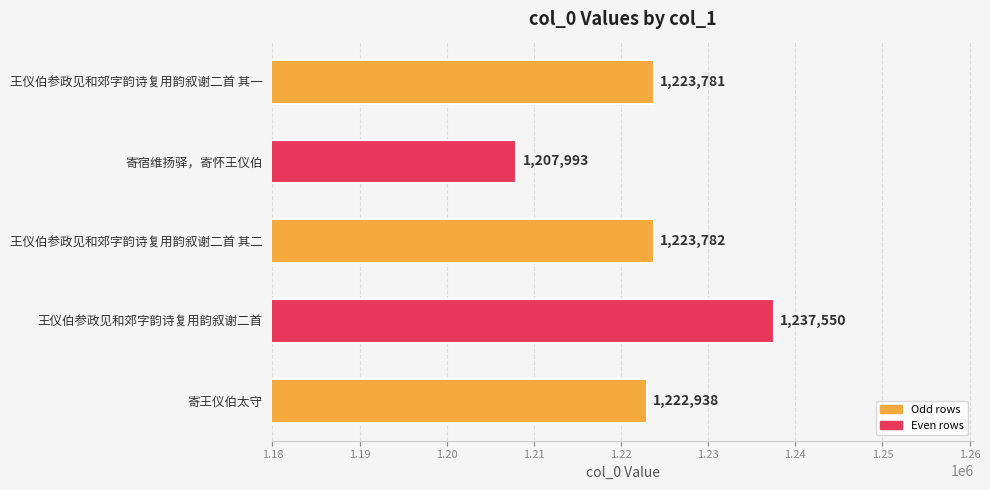

What is the difference between the second highest and minimum values?

15789